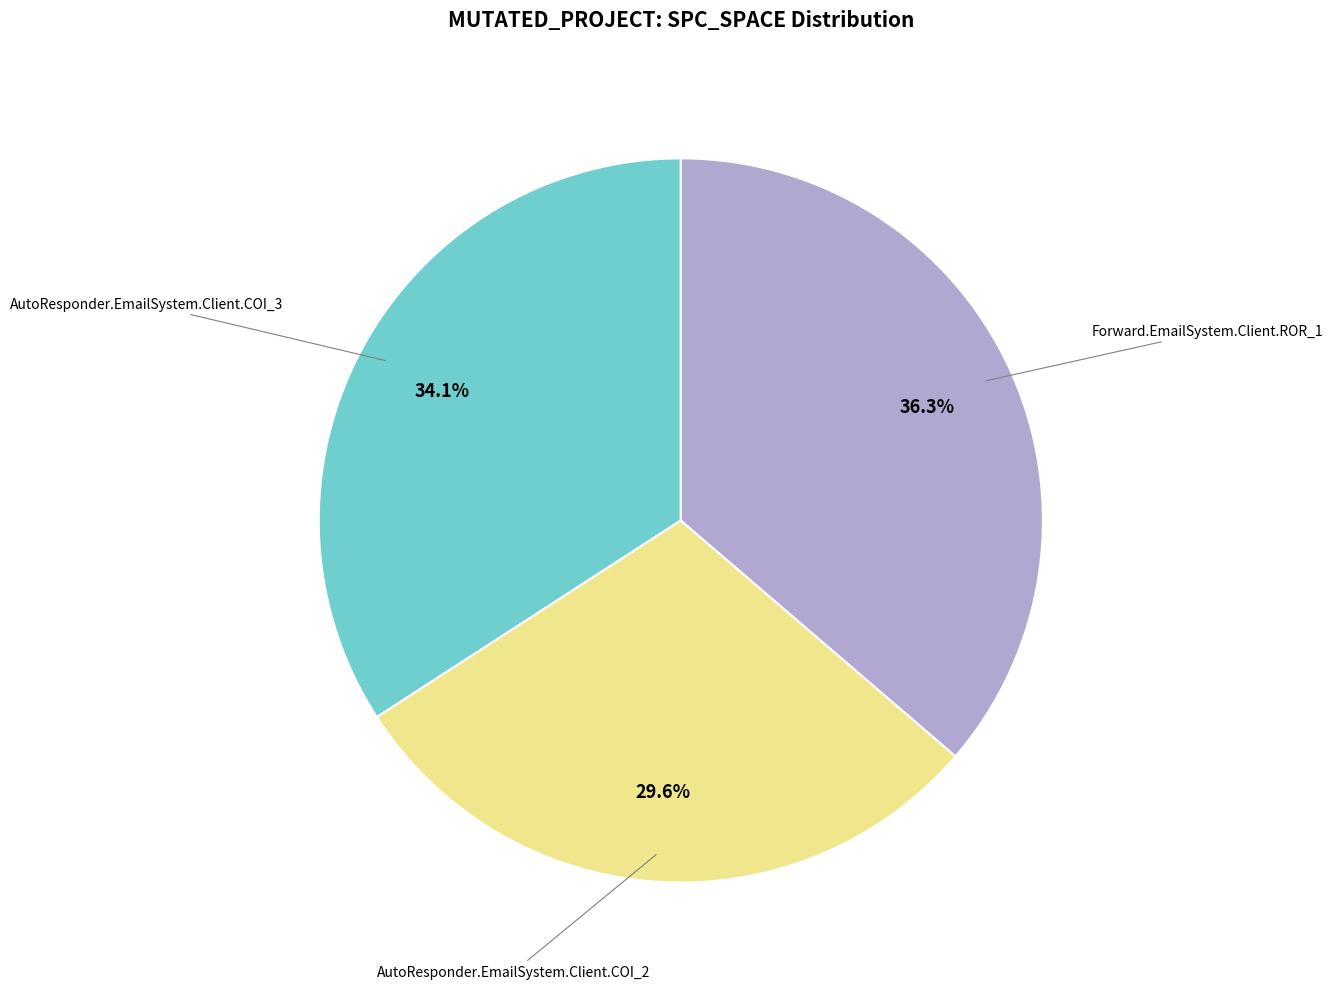

Is there a majority slice in this chart?

No